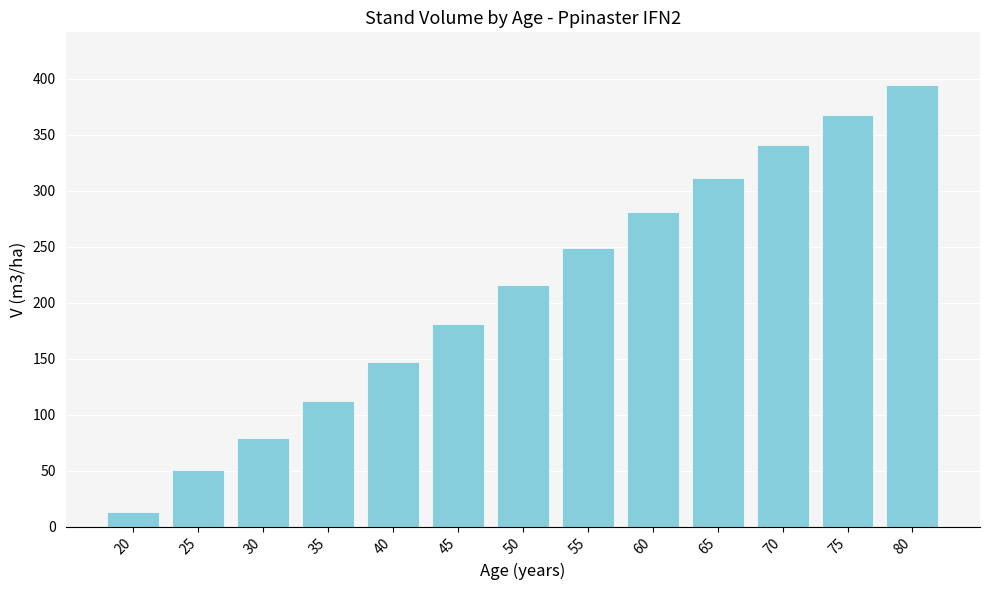

Which label corresponds to the largest value in the chart?

80